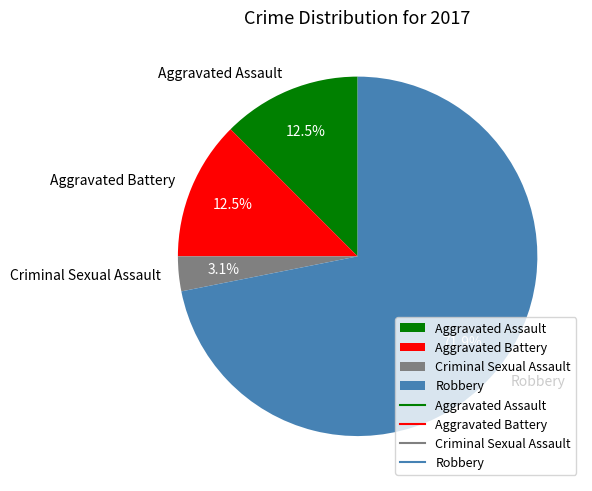

Count the number of slices in the pie.

4